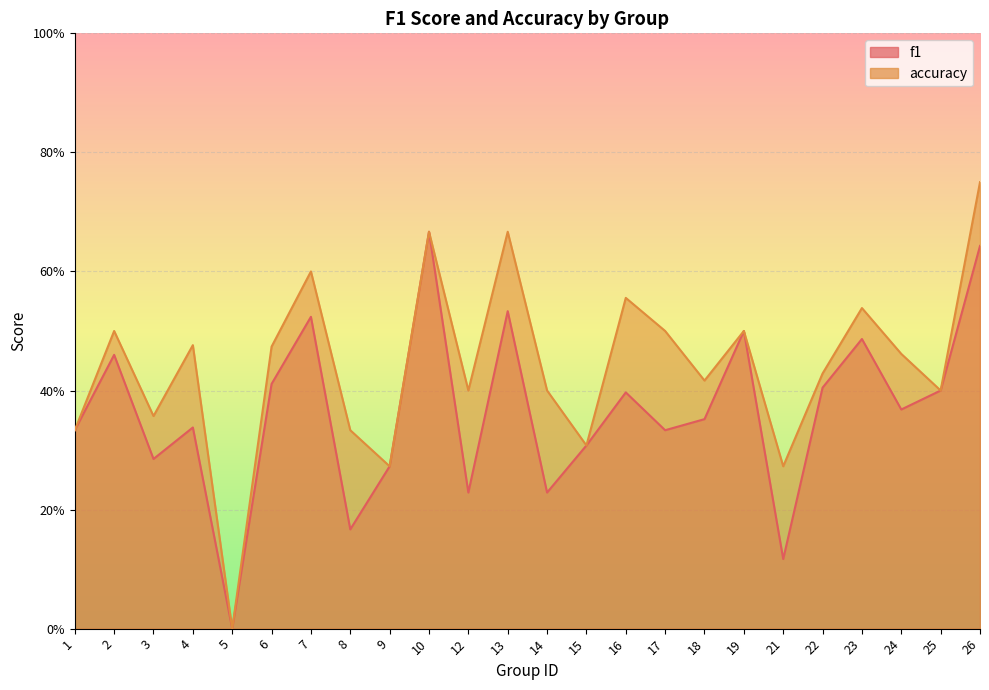

True or false: f1 and accuracy cross at least once.

False